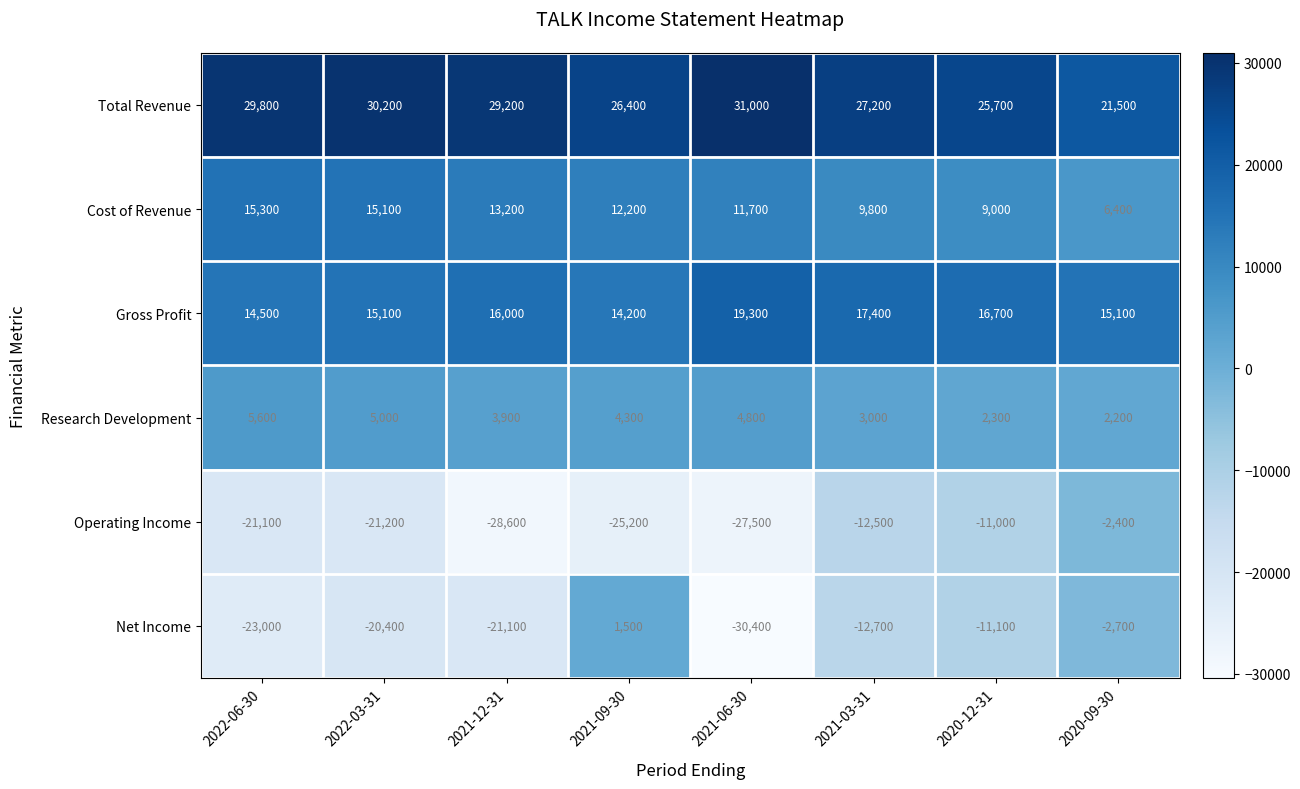

How many values in the Research Development series are below 4300?

4